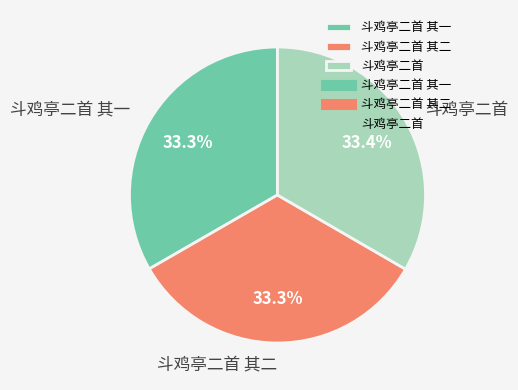

Approximately how many times larger is the value at 斗鸡亭二首 compared to 斗鸡亭二首 其二?

1.0